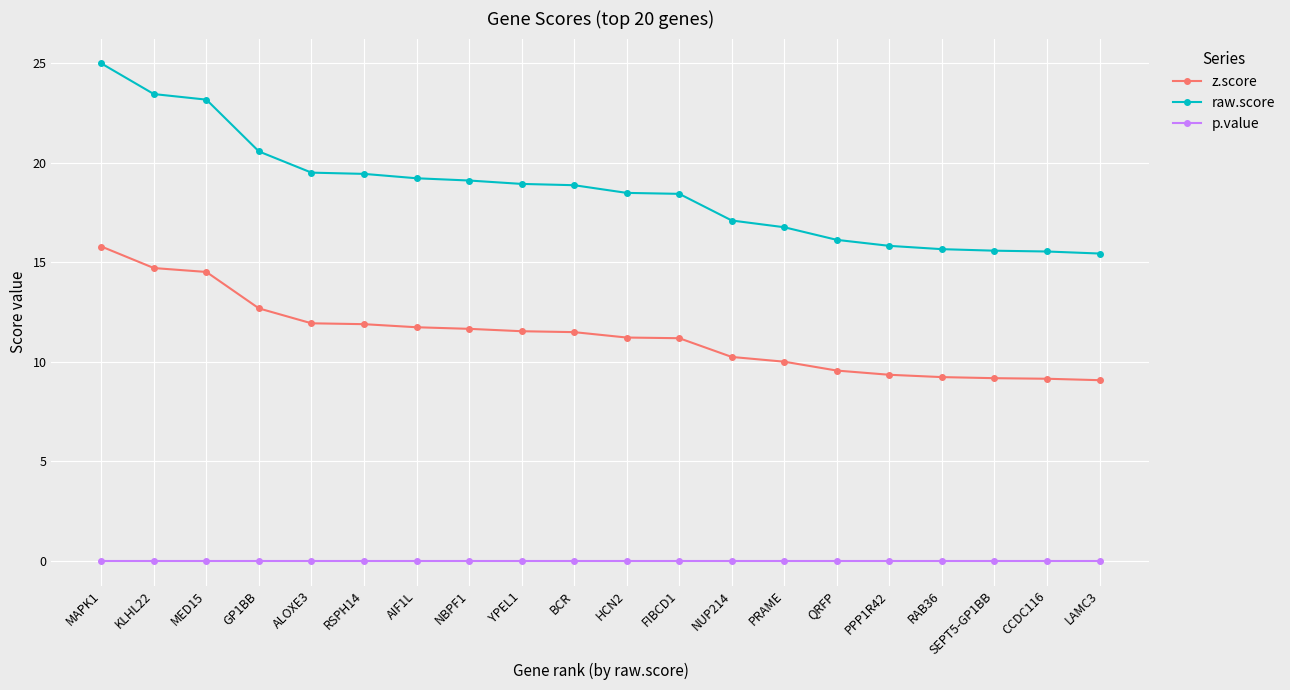

At which category does the chart reach its peak across all series?

MAPK1